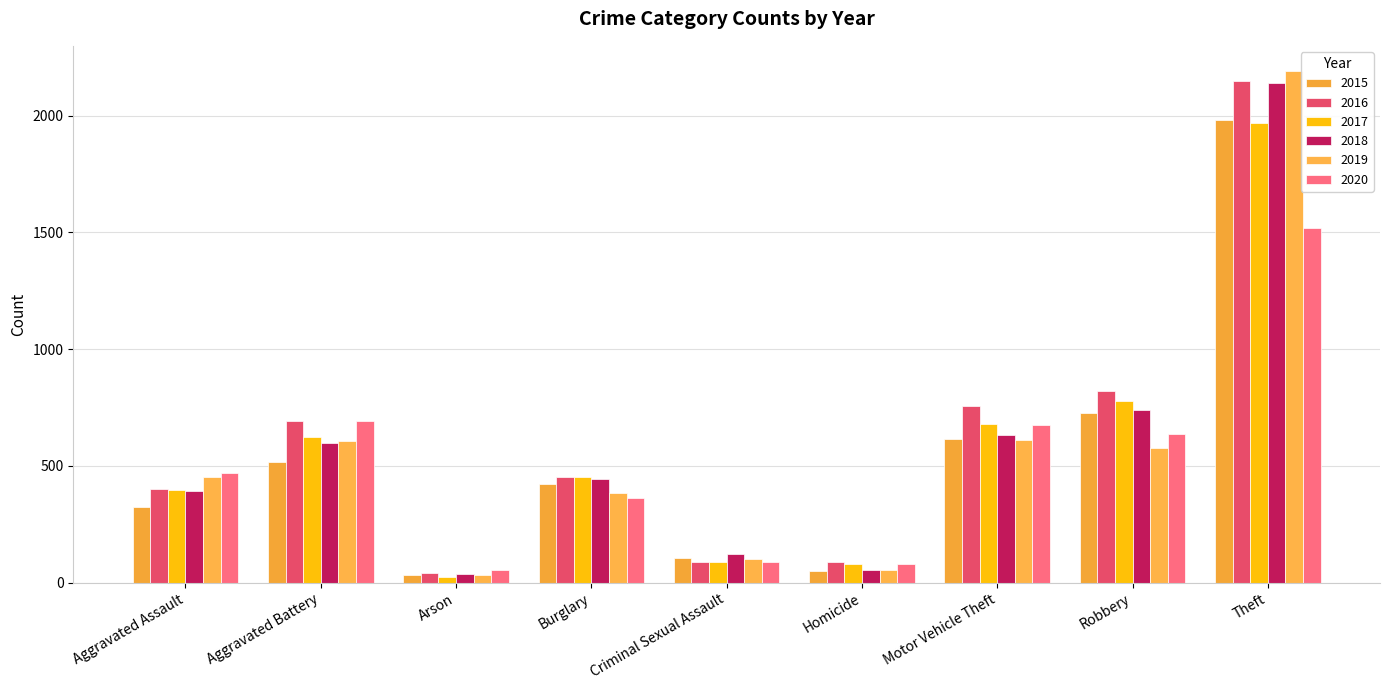

Is the value of 2018 at Aggravated Assault greater than the value of 2020 at Arson?

Yes